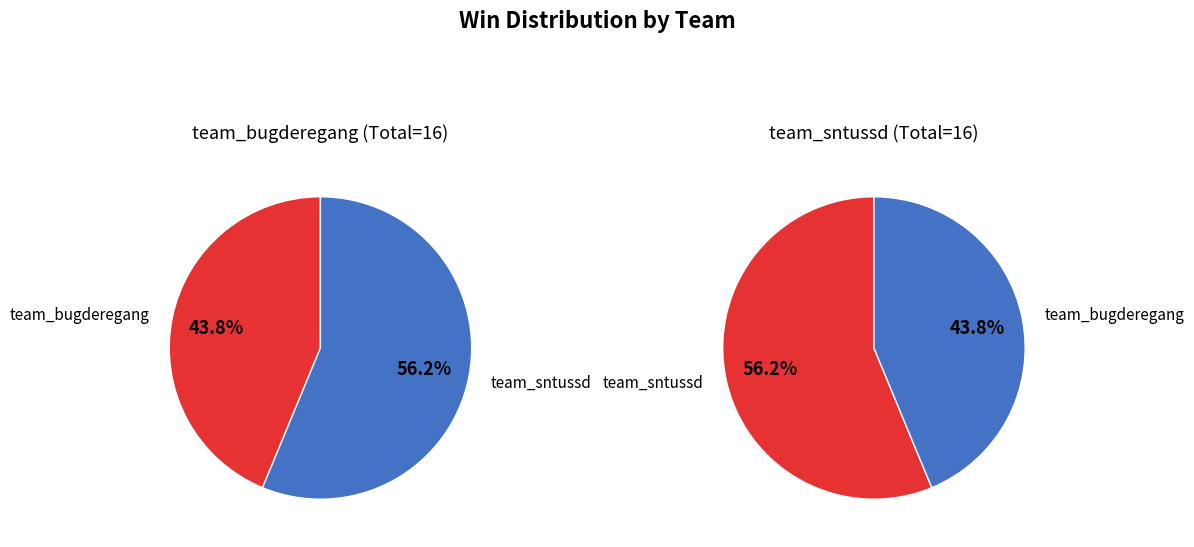

Is team_sntussd the majority of the pie?

Yes